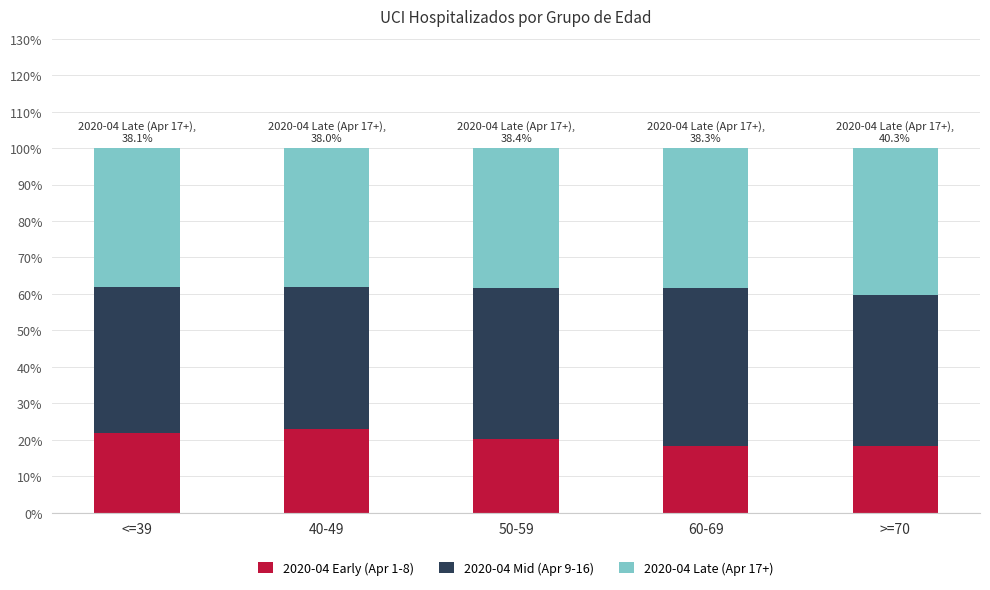

What is the highest value of the 2020-04 Early (Apr 1-8) series?

23.0